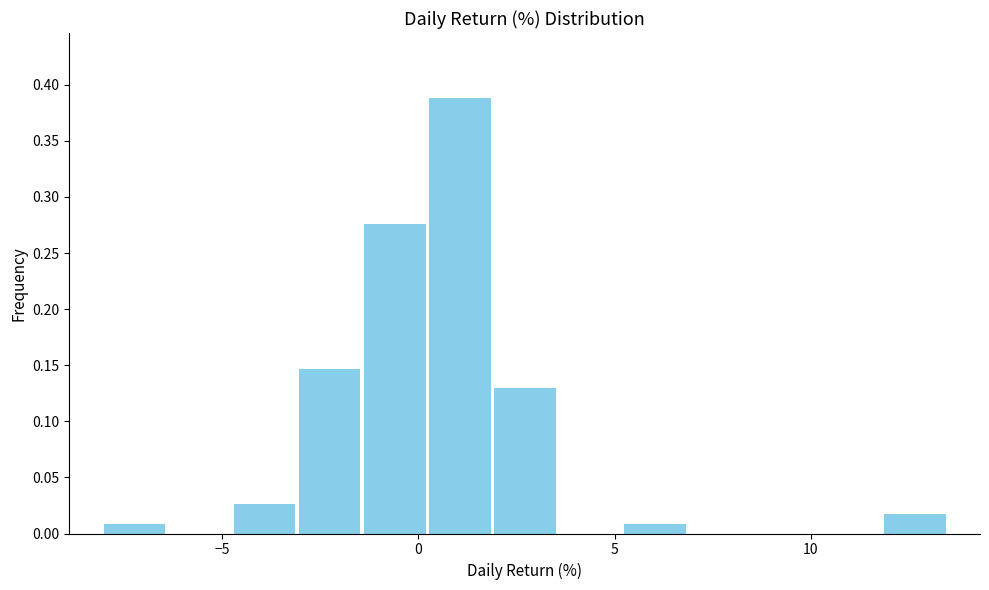

Around what value on the x-axis is the tallest bar? Give the approximate position of its centre, as read against the axis.

1.0